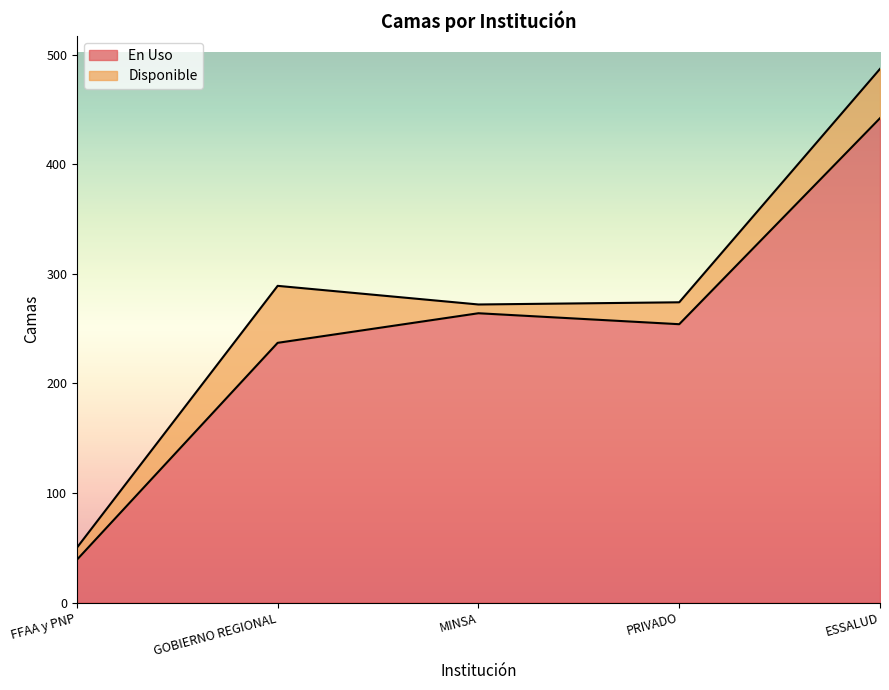

What is the sum of the values at ESSALUD and GOBIERNO REGIONAL?

679